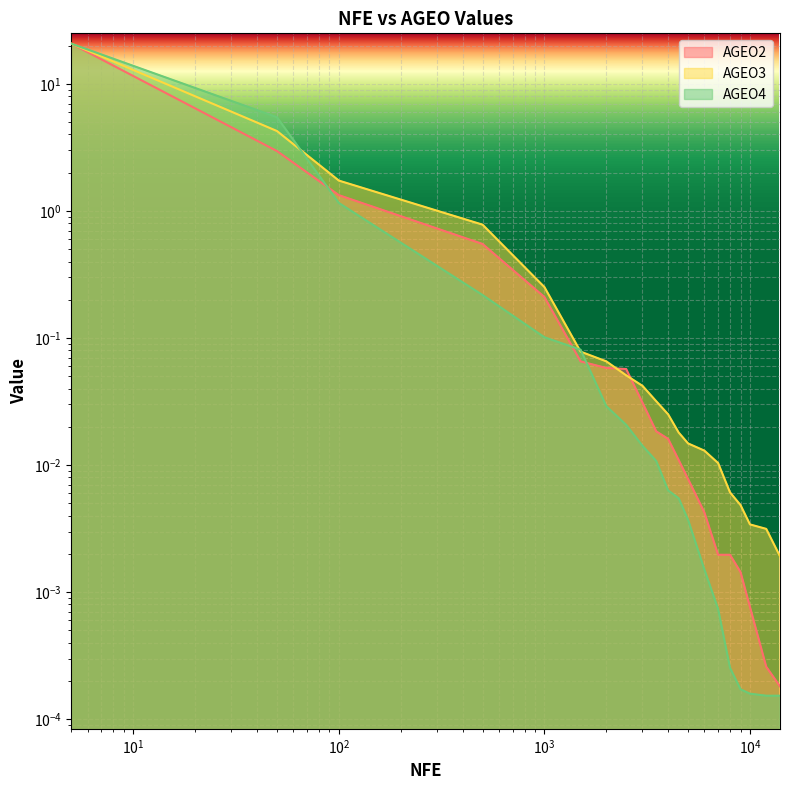

What is the value of the AGEO4 point at the 4th from the left?

0.2